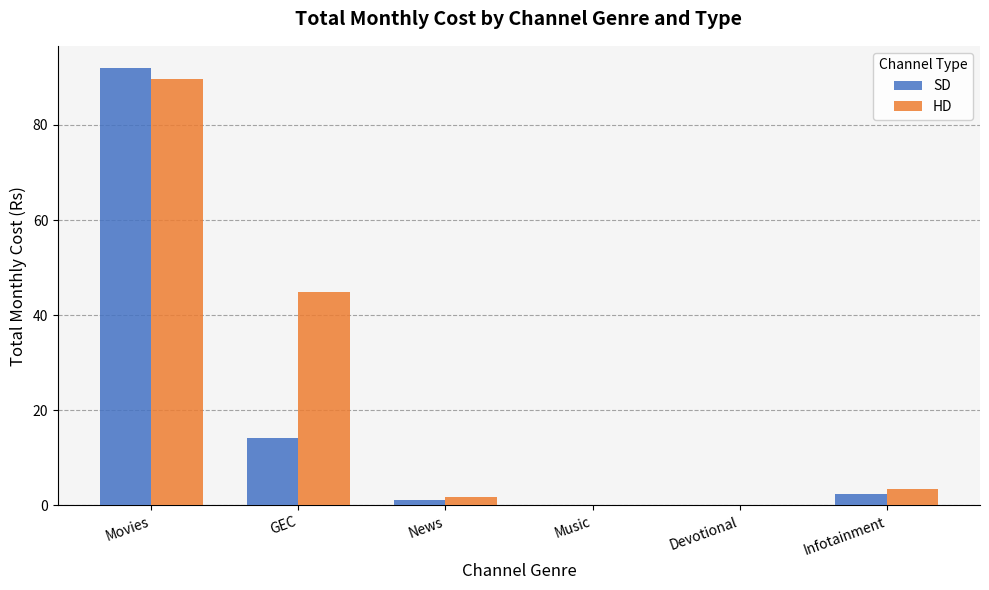

Which category has the highest value across all series?

Movies